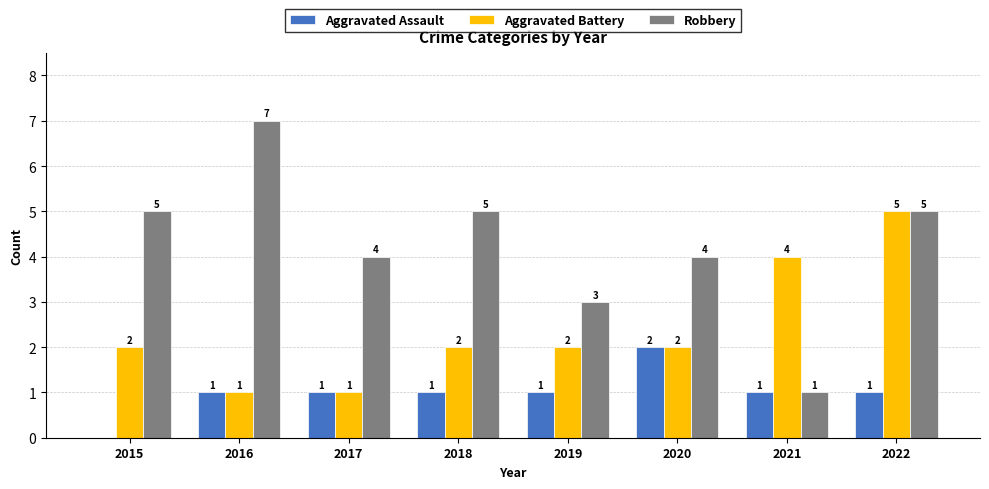

True or false: Aggravated Assault has a value of 1 at 2016.

True